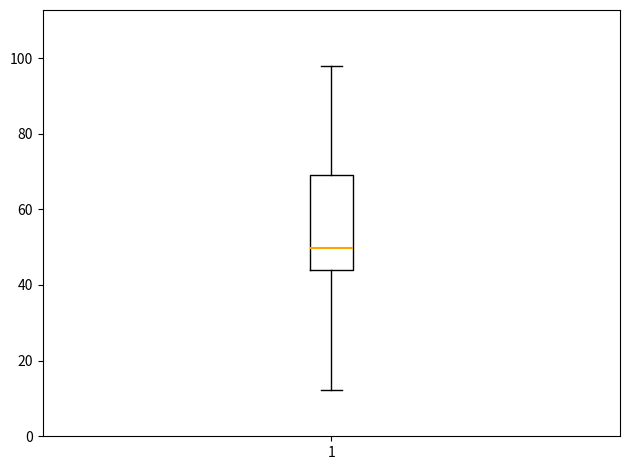

Transcribe this box plot: give where the median line is, the range the box spans, and where the two whiskers end, as read against the y-axis. The values are not printed on the chart, so give them approximately, as read against the axis.

median 50, box 44 to 70, whiskers 12 to 98